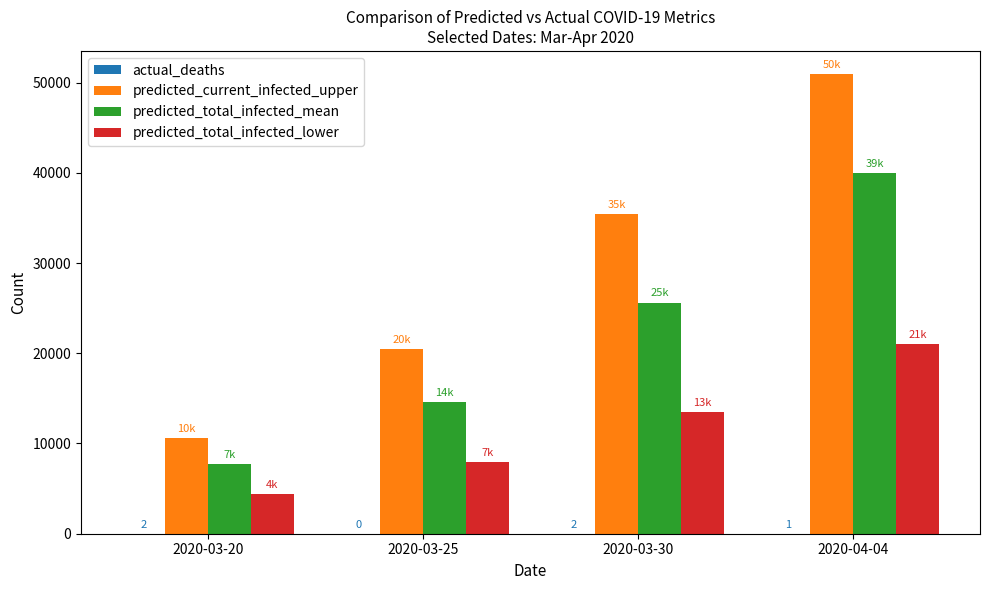

Where is predicted_total_infected_lower nearest to the value 12711?

2020-03-30